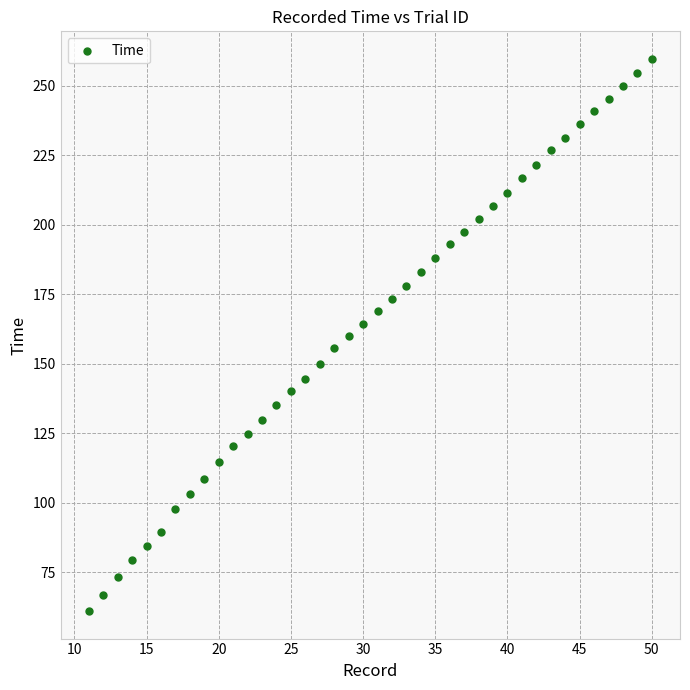

What is the range of X values (max minus min)?

39.0